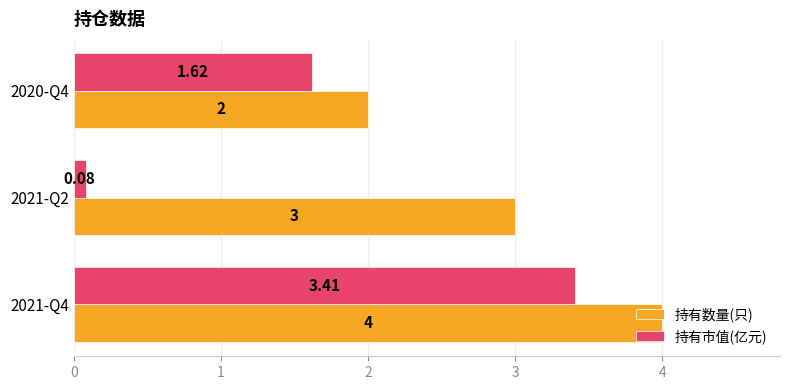

At how many categories does at least one series exceed 0?

3